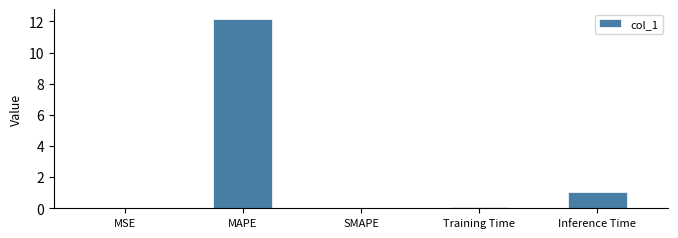

Which has a higher value, Inference Time or MAPE?

MAPE